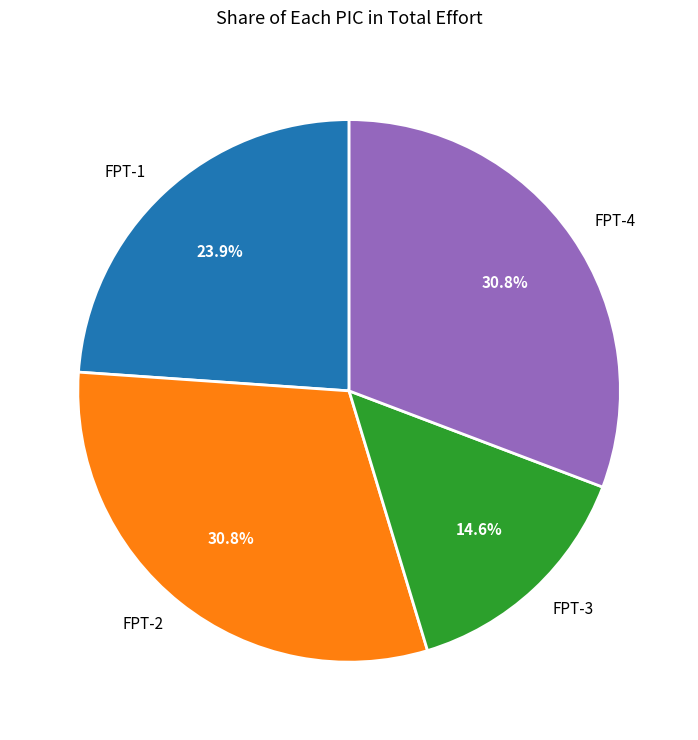

What percentage is NOT represented by FPT-1?

76.1%